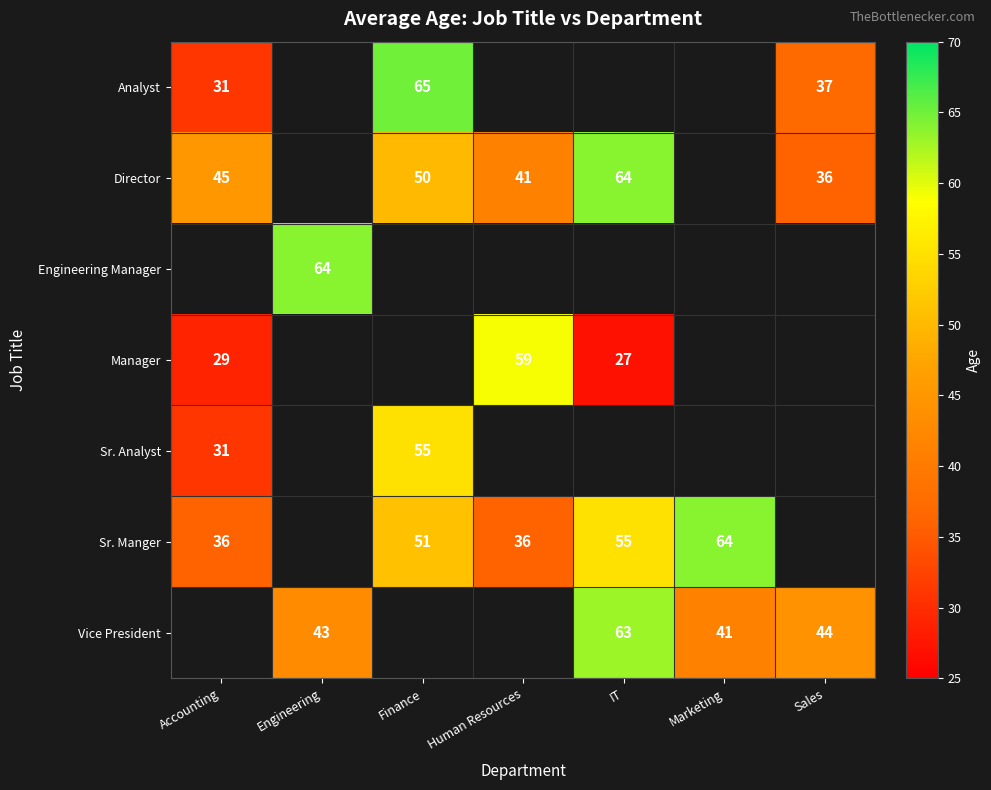

The value of Manager at Human Resources is 89. True or false?

False